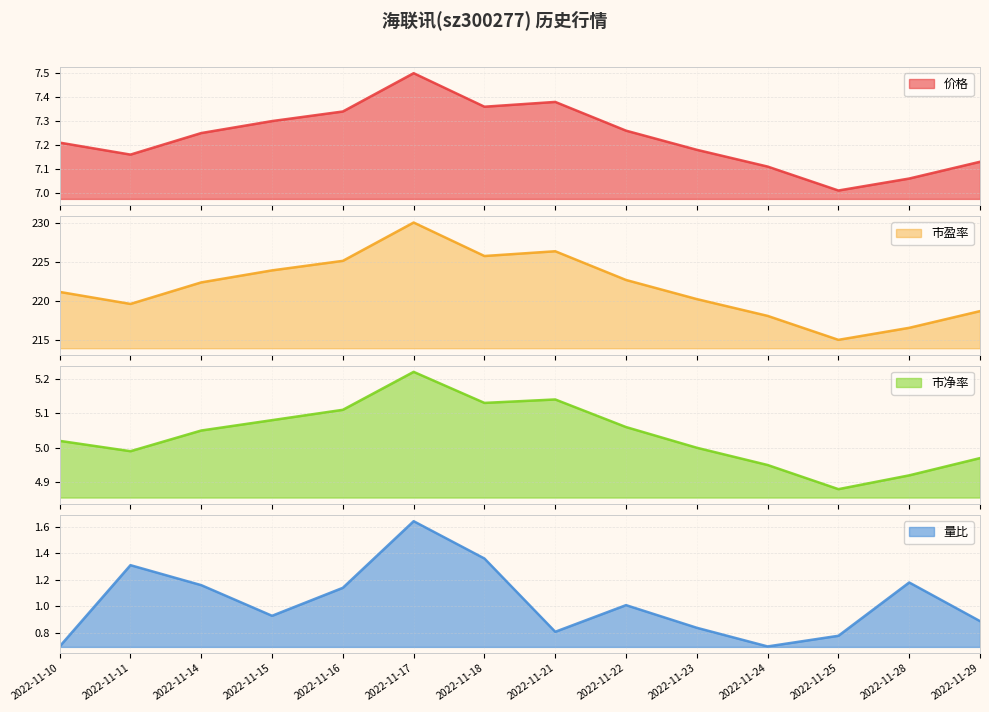

What is the approximate value of 量比 at 2022-11-24?

0.7